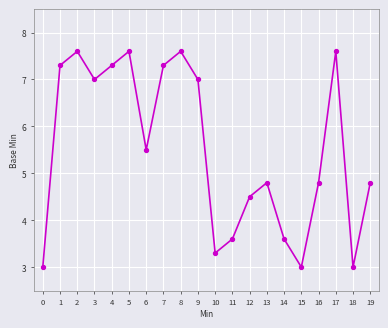

Which has a higher value, 10 or 9?

9